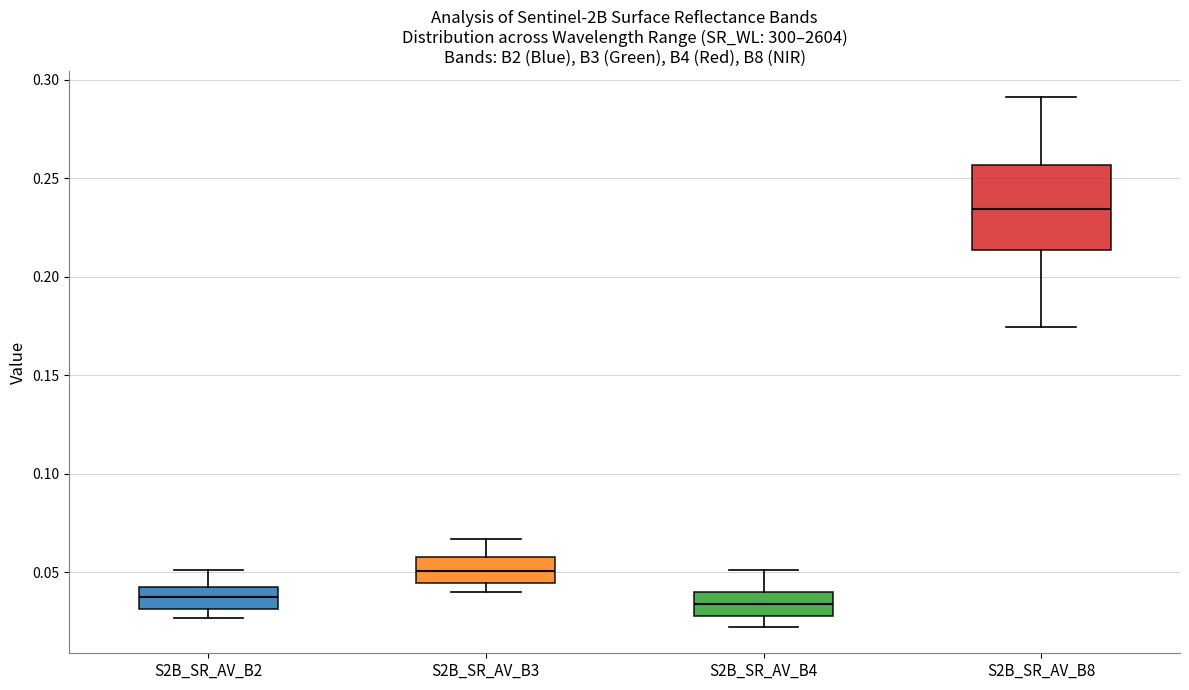

Reading left to right, read every box against the y-axis: the position of its median line, the range the box covers, and the ends of its whiskers. The values are not printed on the chart, so give them approximately, as read against the axis.

S2B_SR_AV_B2: median 0.035, box 0.030 to 0.040, whiskers 0.025 to 0.050
S2B_SR_AV_B3: median 0.050, box 0.045 to 0.060, whiskers 0.040 to 0.065
S2B_SR_AV_B4: median 0.035, box 0.030 to 0.040, whiskers 0.020 to 0.050
S2B_SR_AV_B8: median 0.235, box 0.215 to 0.255, whiskers 0.175 to 0.290